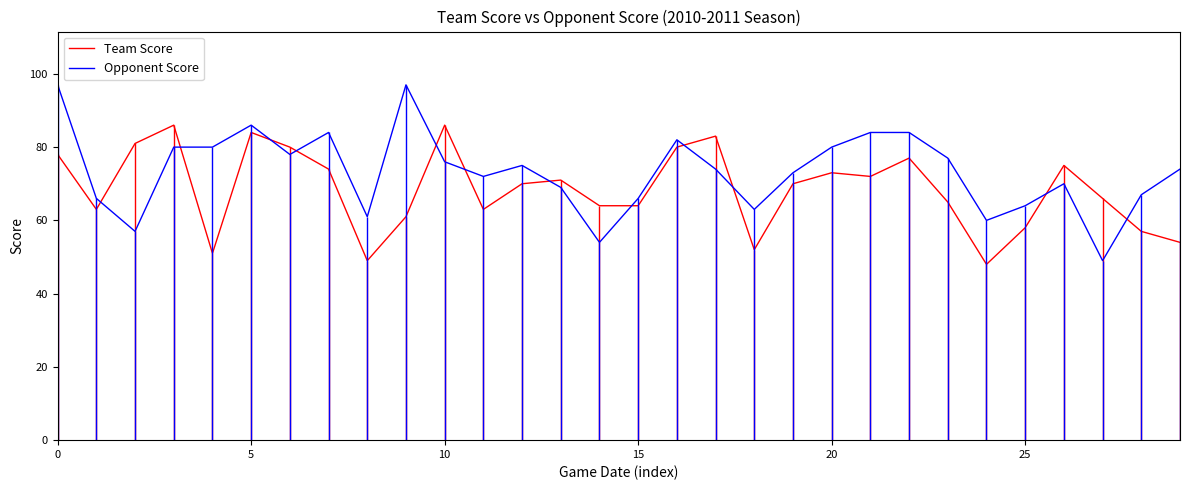

Reading right to left, extract all data points from this chart.

Team Score: 54	57	66	75	58	48	65	77	72	73	70	52	83	80	64	64	71	70	63	86	61	49	74	80	84	51	86	81	63	78
Opponent Score: 74	67	49	70	64	60	77	84	84	80	73	63	74	82	66	54	69	75	72	76	97	61	84	78	86	80	80	57	66	97